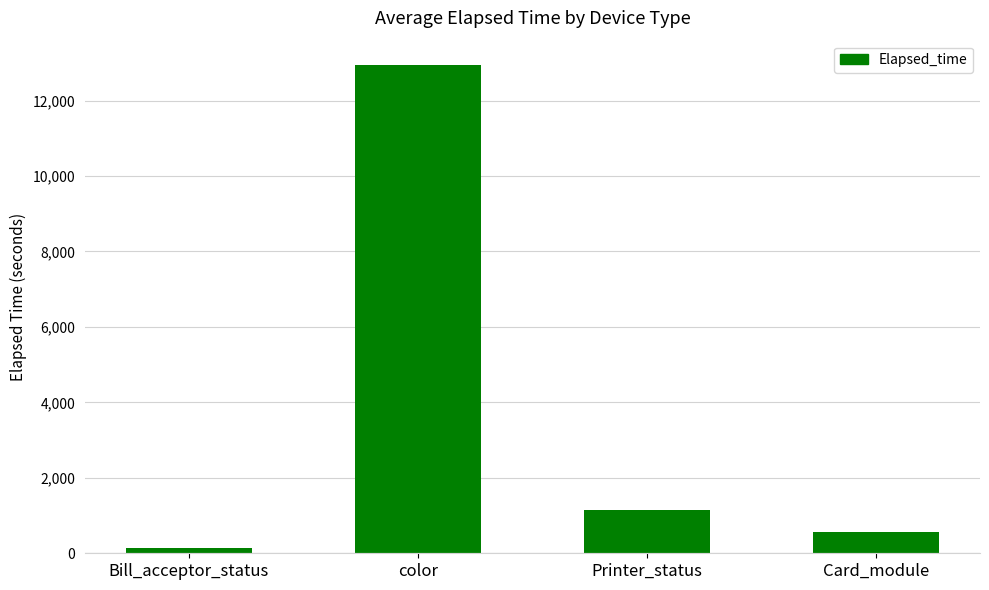

The value at color is 4764.7. True or false?

False